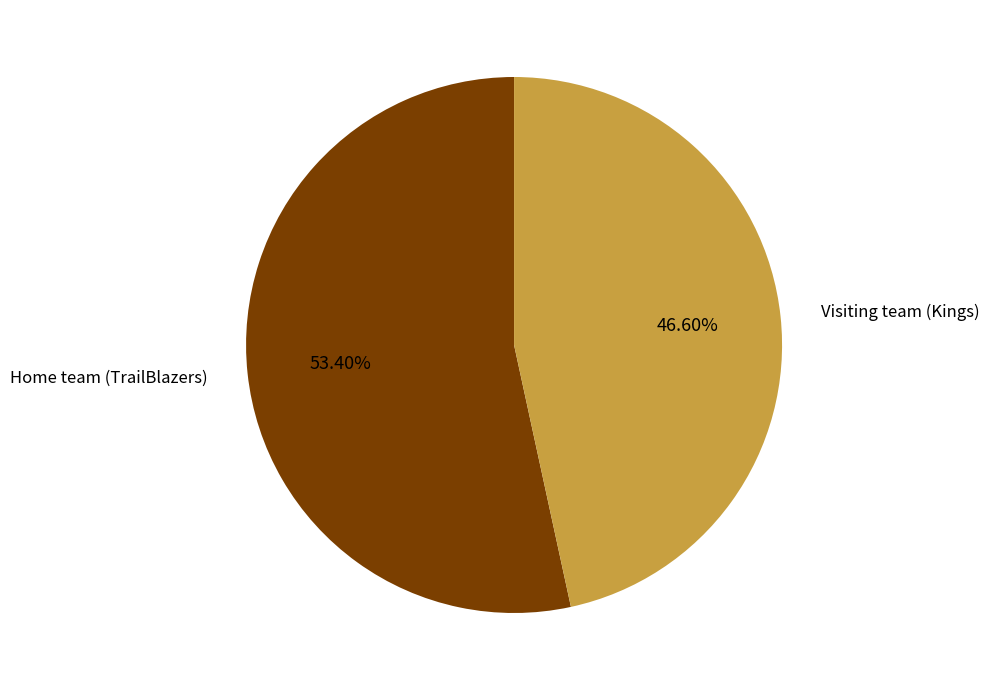

Do Home team (TrailBlazers) and Visiting team (Kings) together represent more than half of the pie?

Yes